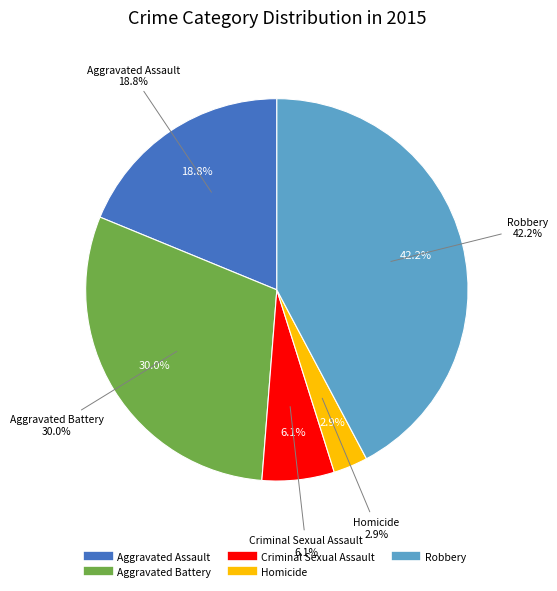

Is Criminal Sexual Assault the majority of the pie?

No